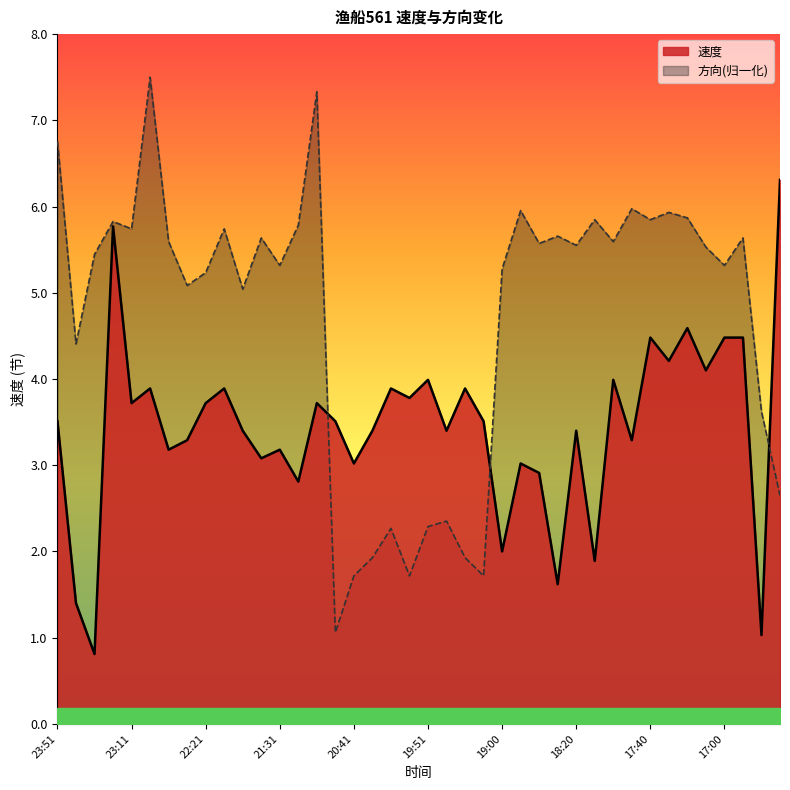

Where is 速度 nearest to the value 3?

20:41